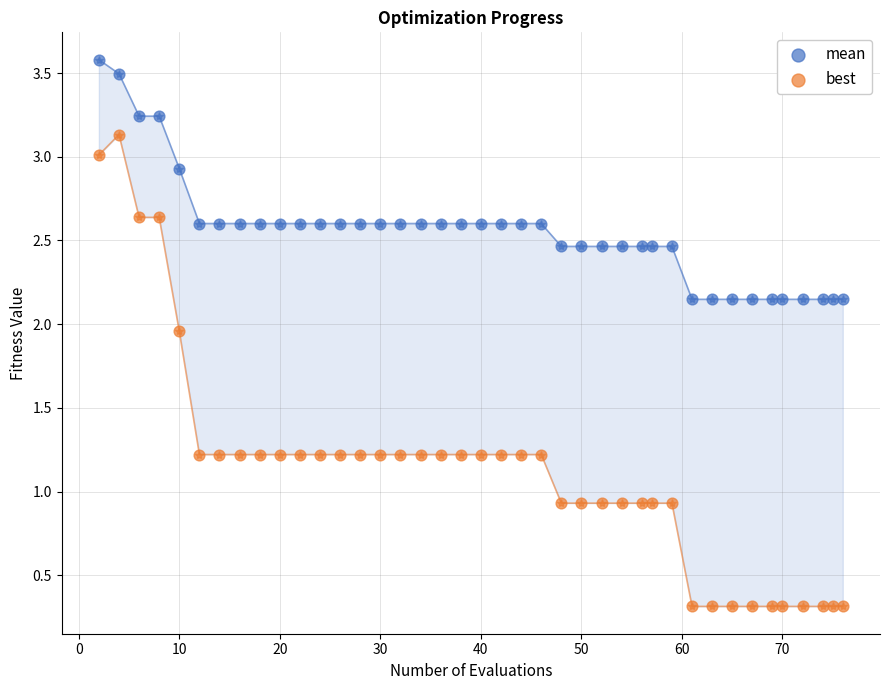

Across all data points, what is the range of X values (max minus min)?

74.0